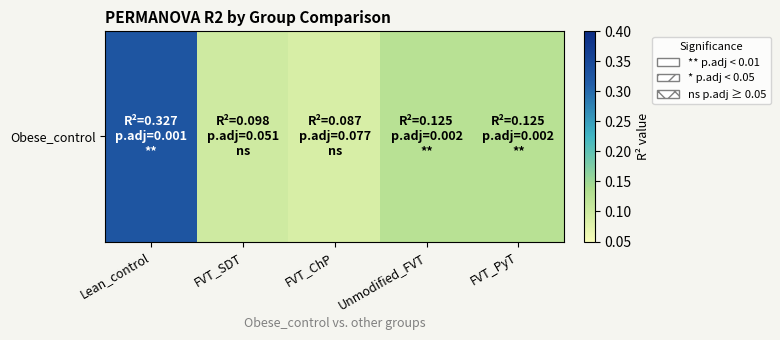

How many categories are shown in the chart?

5